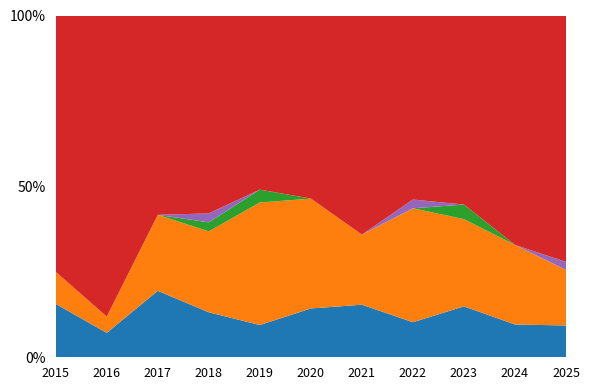

Reading left to right, extract all data points from this chart.

Aggravated Assault: 2015=5	2016=3	2017=7	2018=5	2019=5	2020=4	2021=6	2022=4	2023=7	2024=7	2025=4
Aggravated Battery: 2015=3	2016=2	2017=8	2018=9	2019=19	2020=9	2021=8	2022=13	2023=12	2024=17	2025=7
Criminal Sexual Assault: 2015=0	2016=0	2017=0	2018=1	2019=2	2020=0	2021=0	2022=0	2023=2	2024=0	2025=0
Homicide: 2015=0	2016=0	2017=0	2018=1	2019=0	2020=0	2021=0	2022=1	2023=0	2024=0	2025=1
Robbery: 2015=24	2016=37	2017=21	2018=22	2019=27	2020=15	2021=25	2022=21	2023=26	2024=49	2025=31